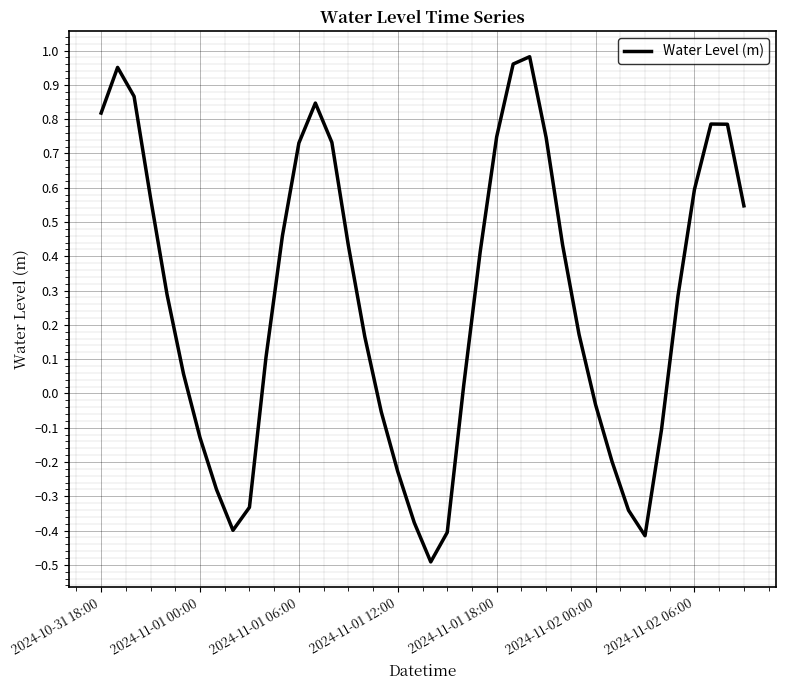

Is this an area chart (filled region under the line)?

No